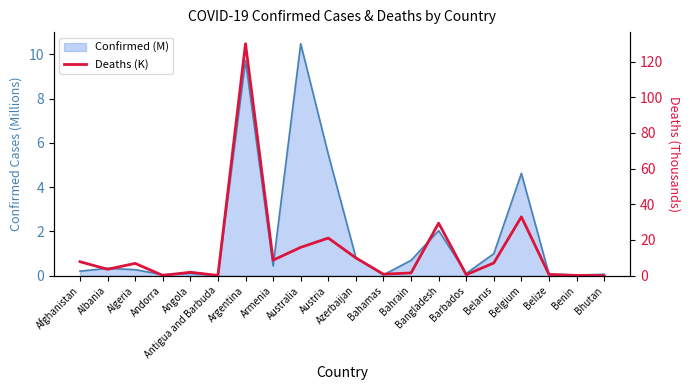

Reading left to right, extract all data points from this chart.

7.8	3.6	6.9	0.2	1.9	0.1	130.0	8.7	15.9	21.1	10.0	0.8	1.5	29.4	0.6	7.1	33.0	0.7	0.2	0.0